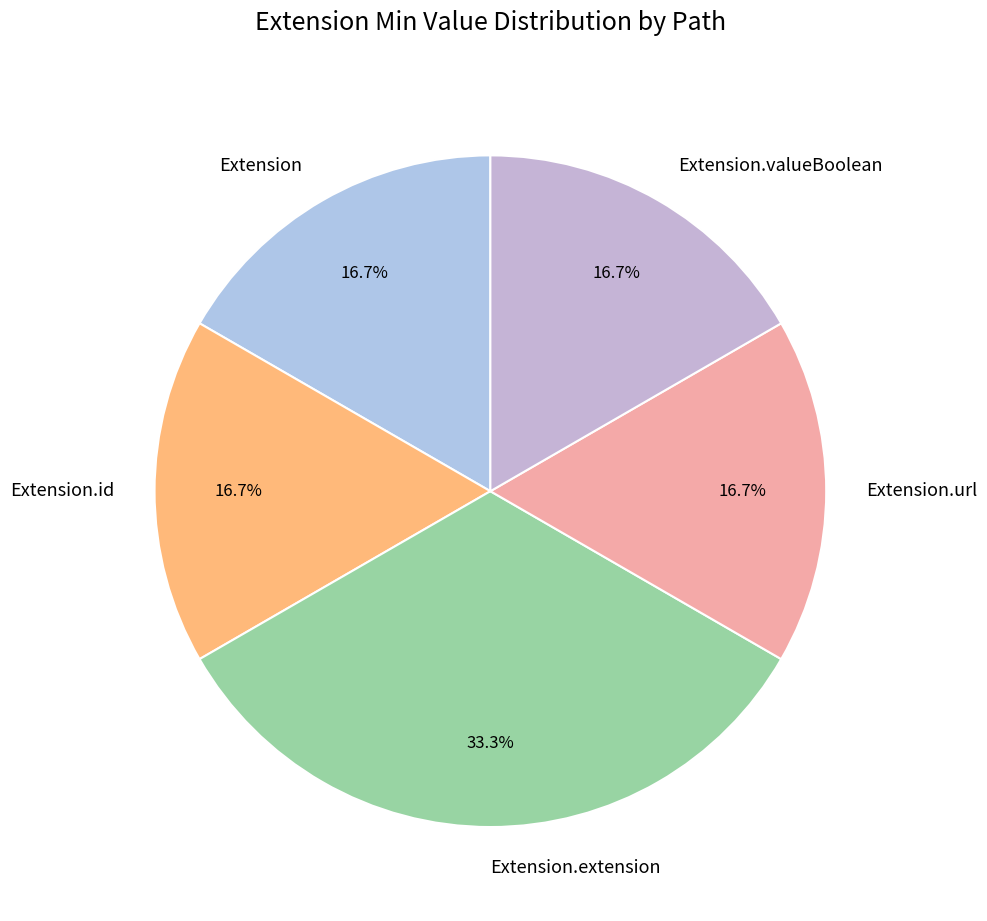

Which category has the biggest portion of the pie?

Extension.extension